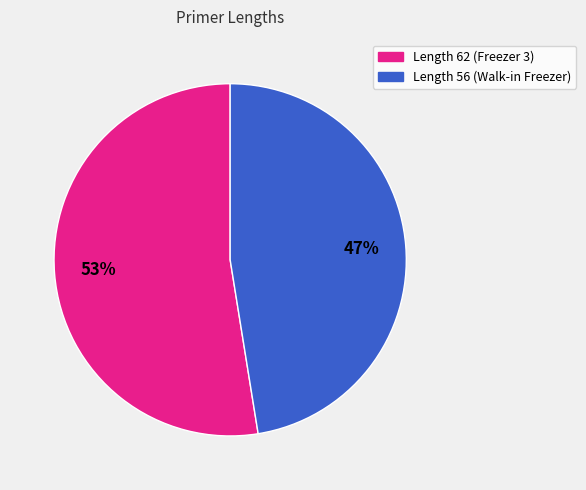

To the nearest percent, what is the average slice percentage?

50%